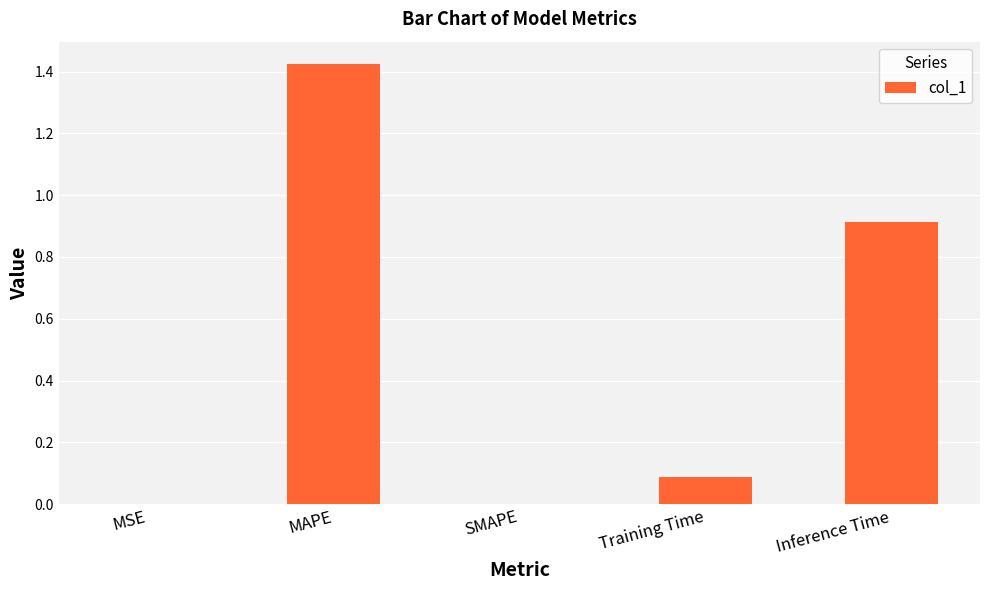

What is the change in value from MAPE to Inference Time?

-0.5